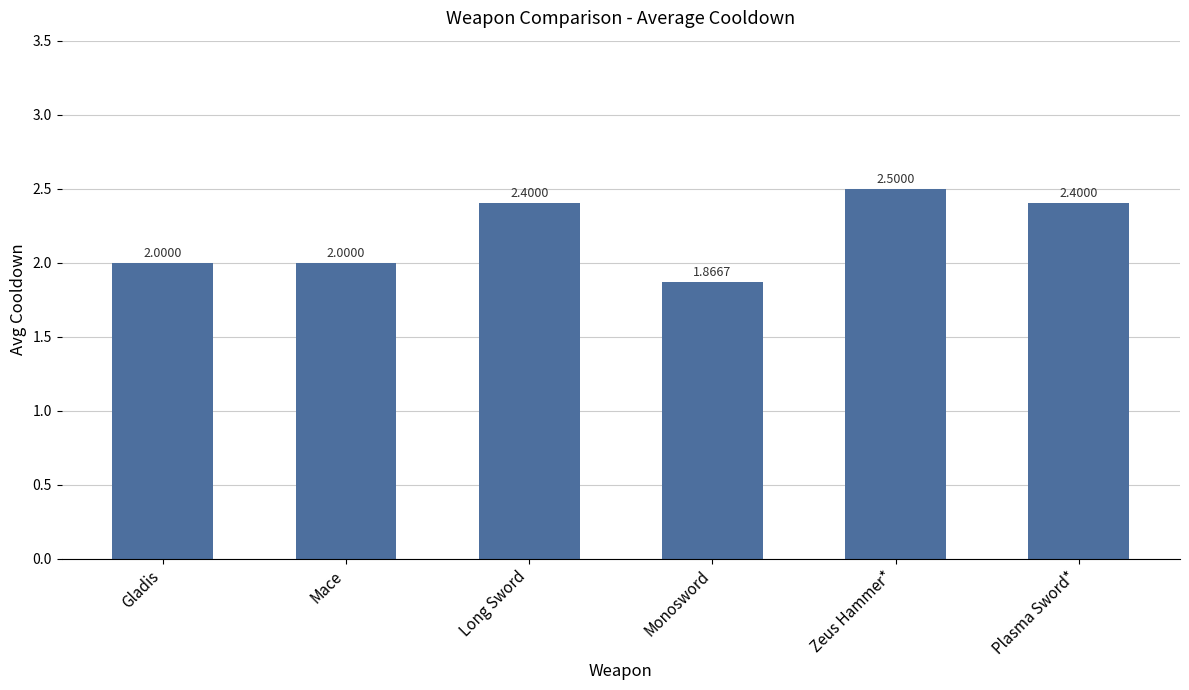

What is the difference between the values at Plasma Sword* and Mace?

0.4